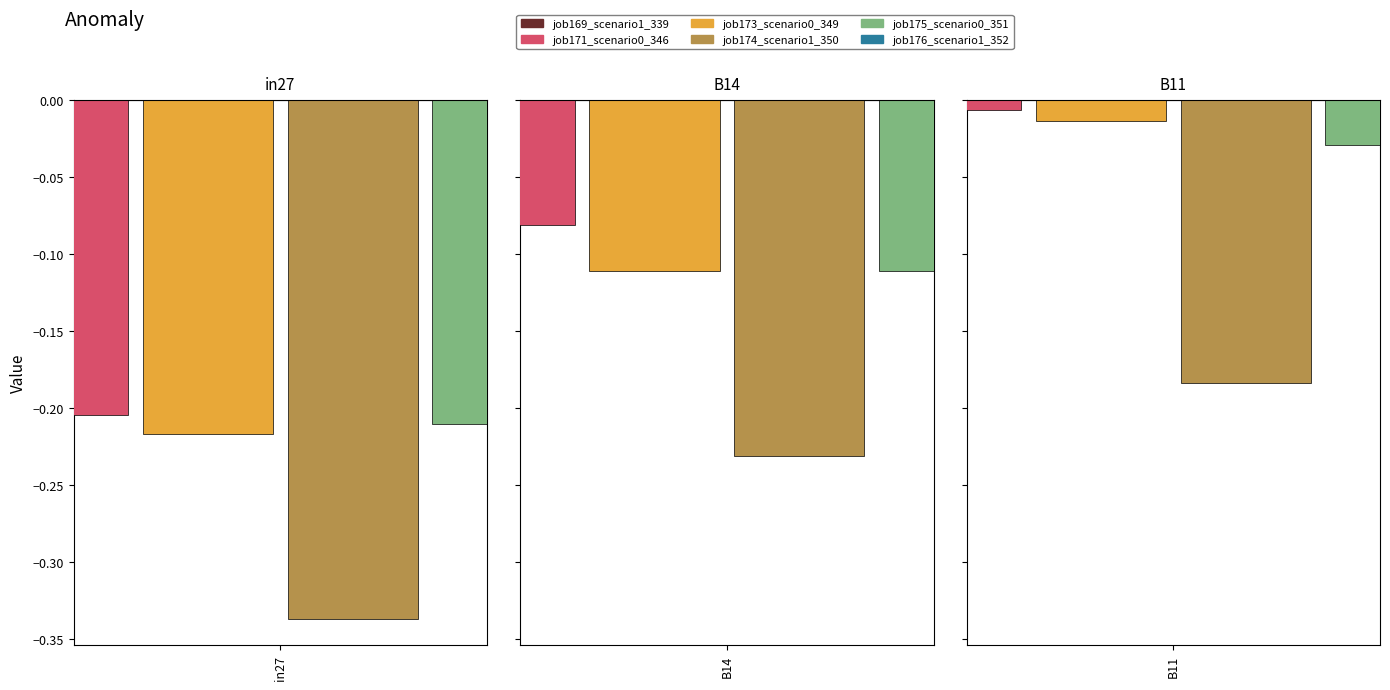

What is the label of the 2nd bar from the left?

B14